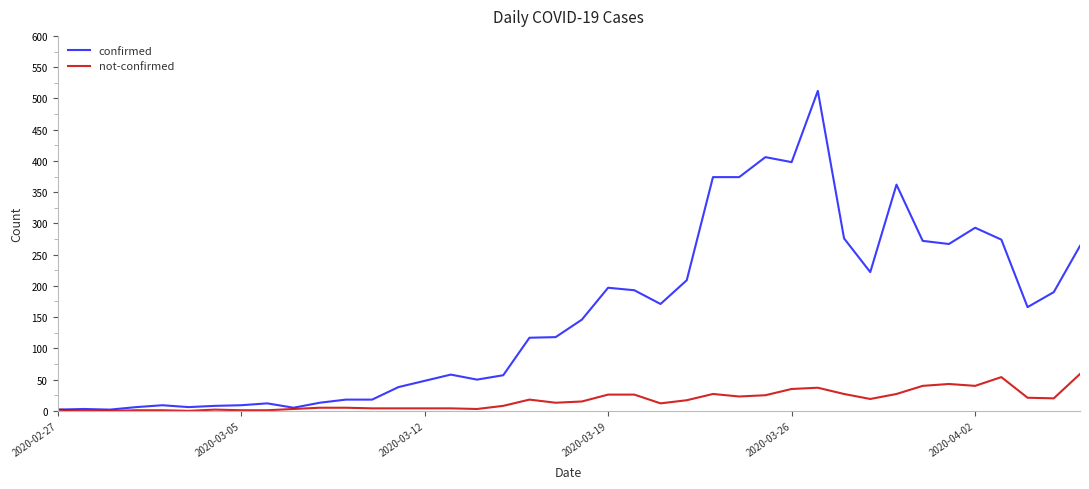

What is the difference between the maximum and second lowest values in the confirmed series?

510